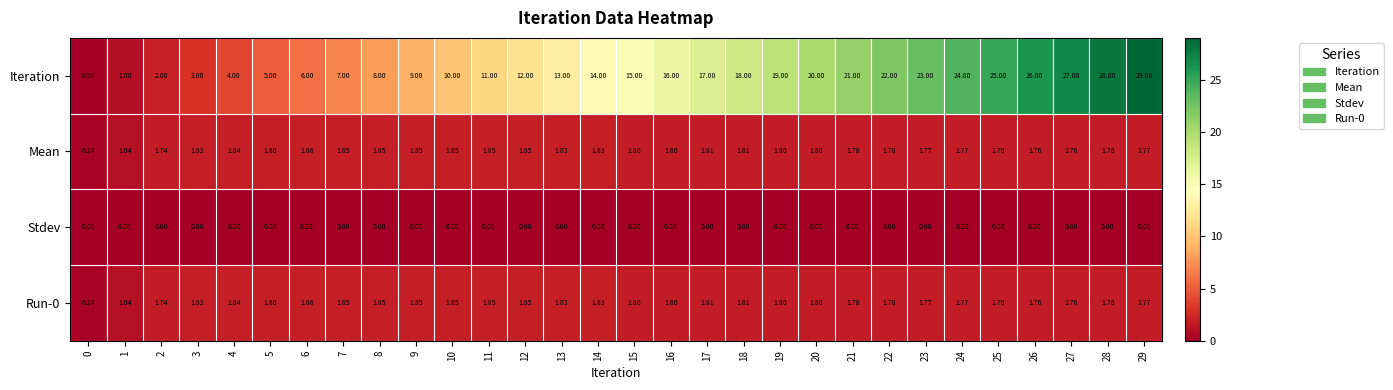

Which series has the largest range (max minus min)?

Iteration